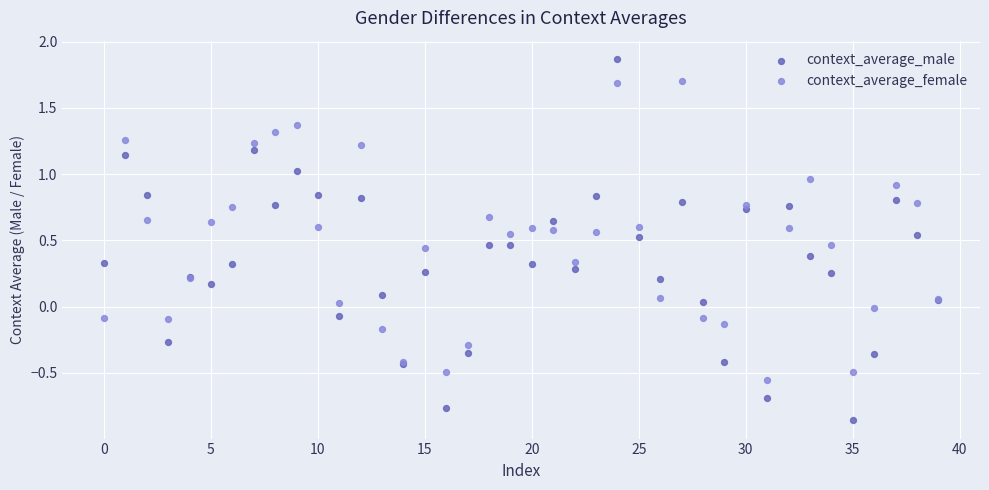

Which series contains the highest Y value?

context_average_male